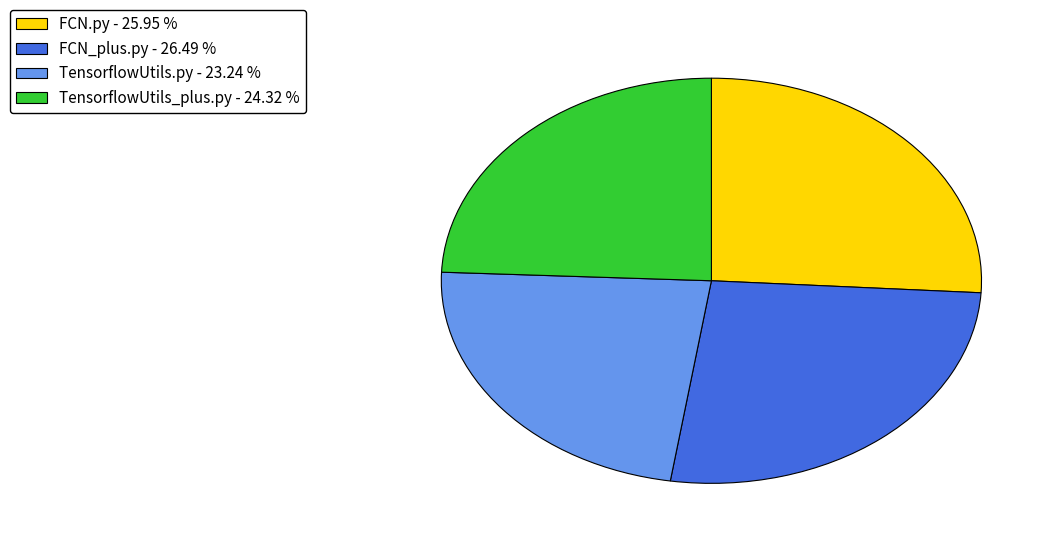

Does any single category account for the majority?

No